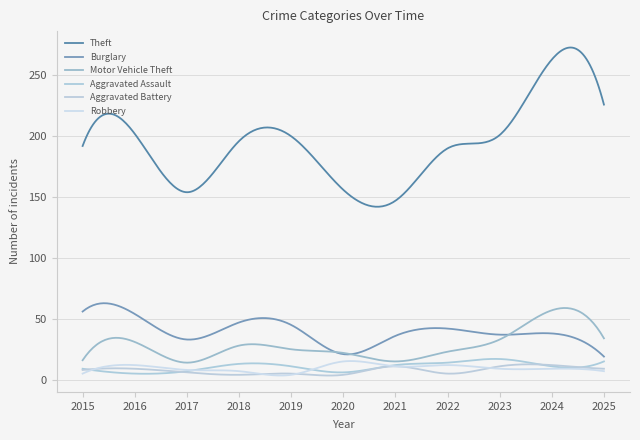

Does the chart have visible grid lines?

Yes